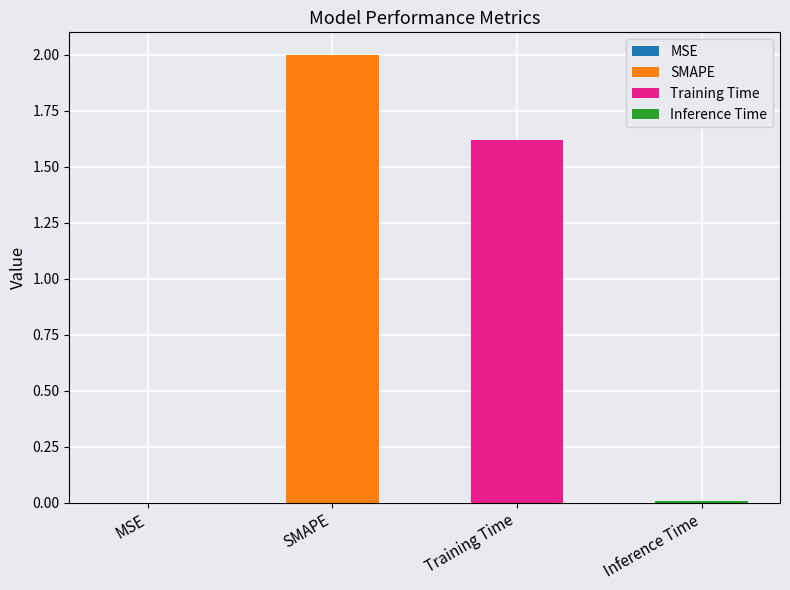

Which label corresponds to the largest value in the chart?

SMAPE